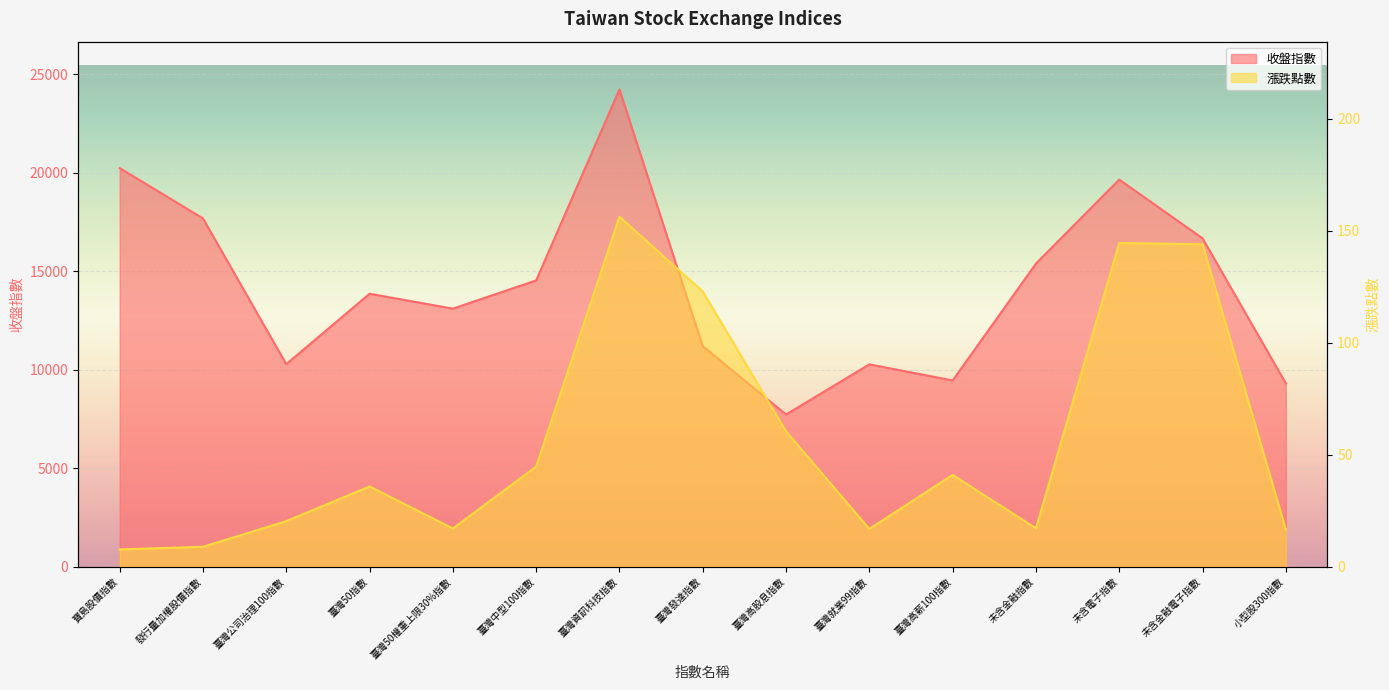

What is the value of the 收盤指數 point at the 3rd from the left?

10287.0